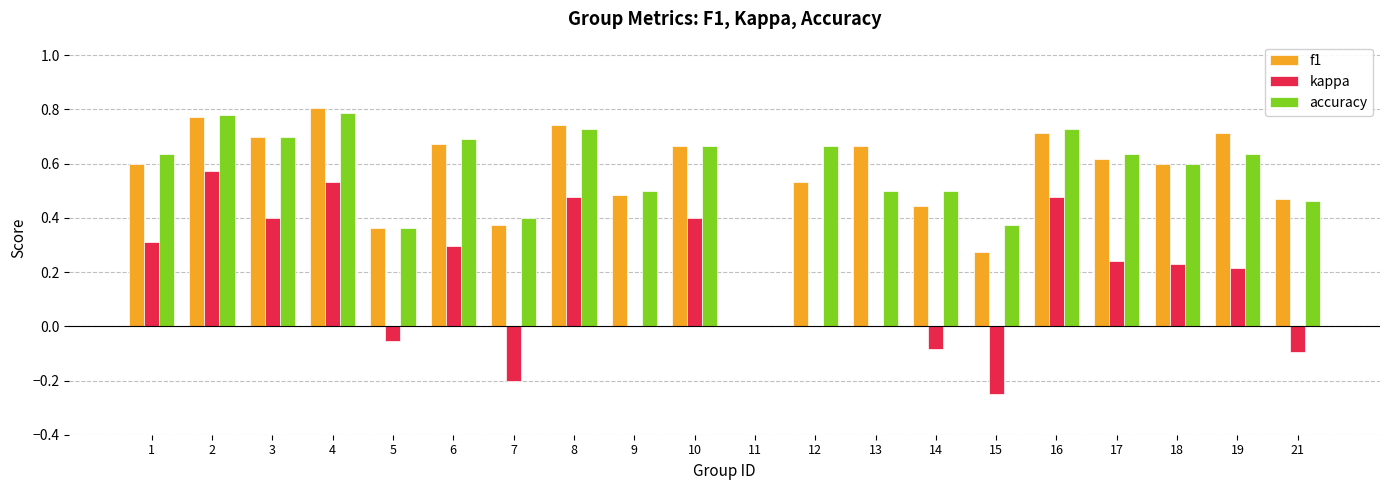

Between 1 and 10, which series saw the biggest shift?

kappa